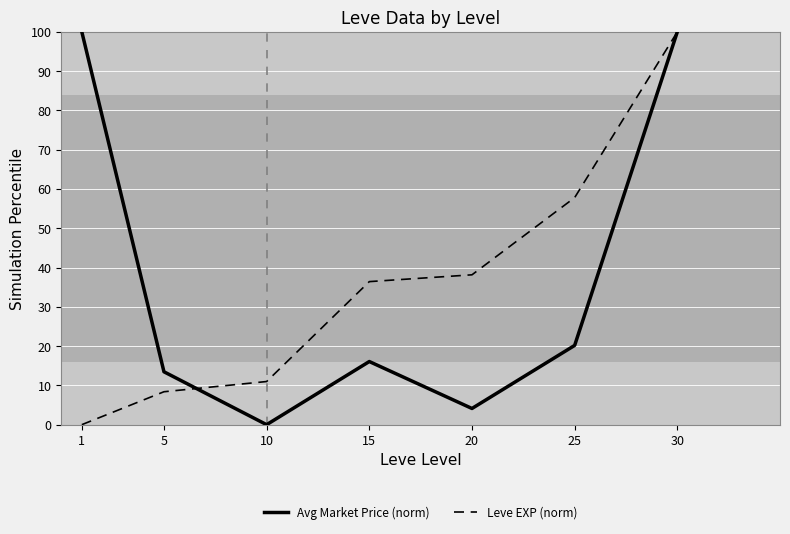

What is the total value across all series at 15?

52.5